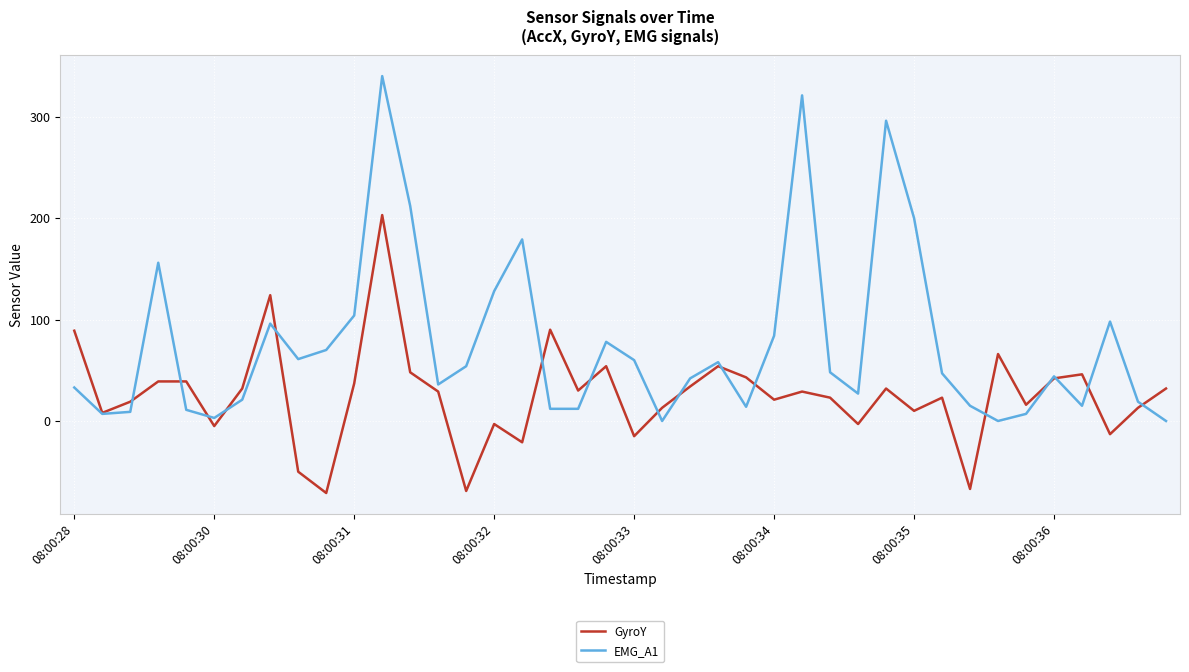

Which series has the largest total across all categories?

EMG_A1